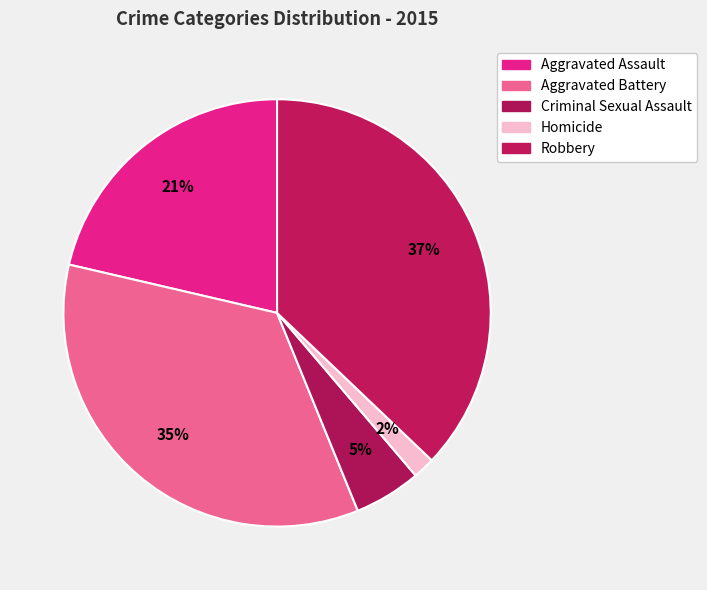

The Criminal Sexual Assault slice represents 1% of the pie. True or false?

False